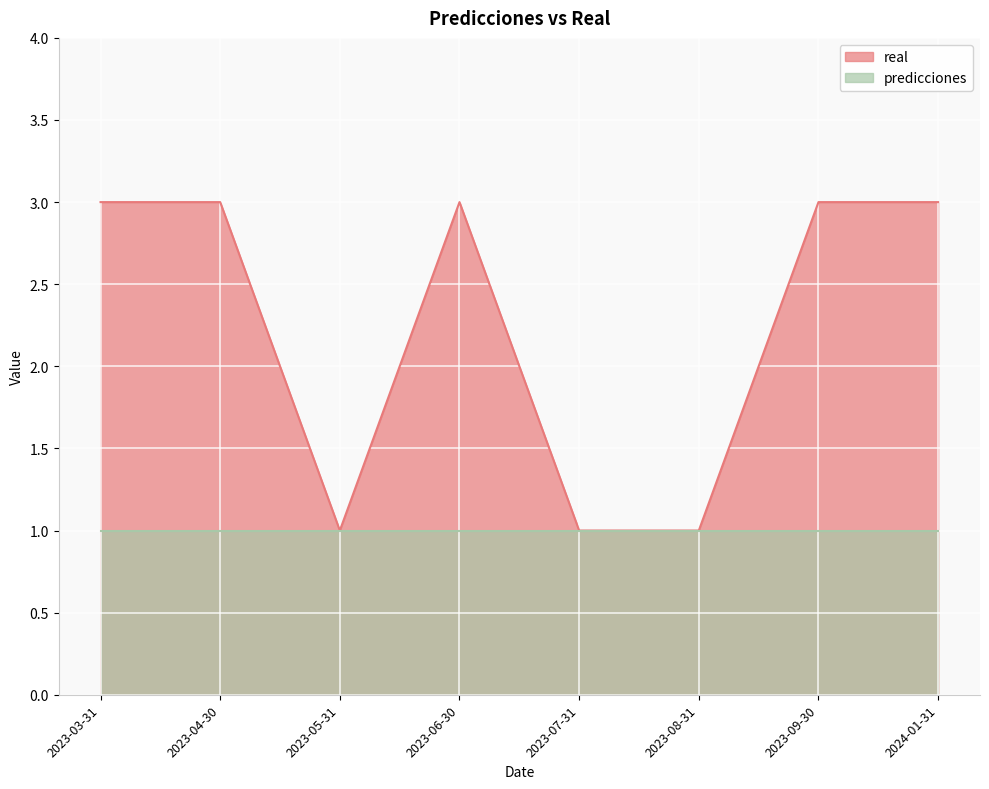

Approximately how many times larger is the value at 2023-03-31 compared to 2024-01-31?

1.0